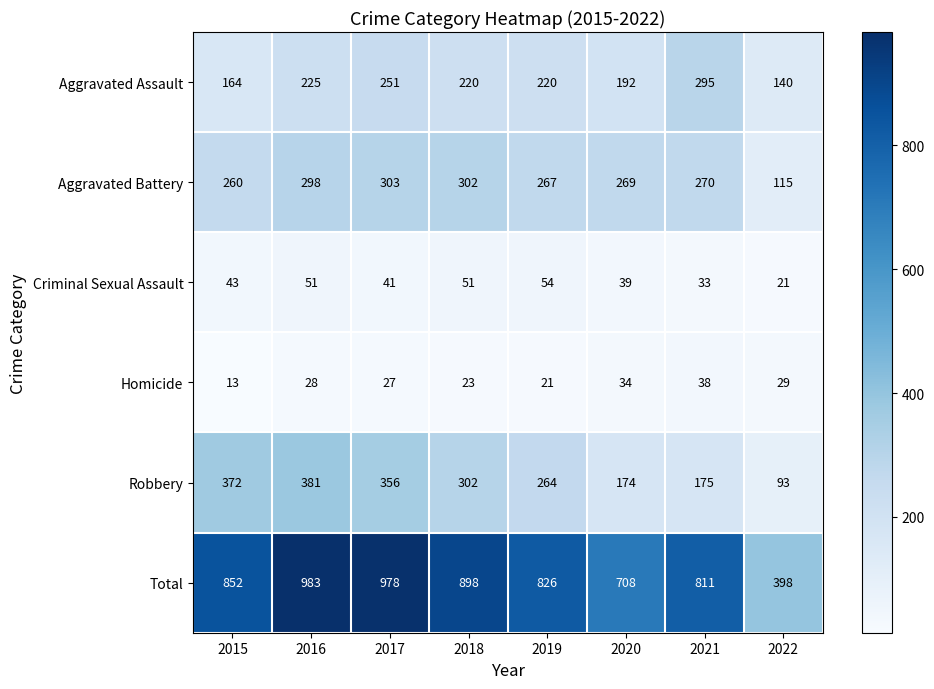

Is the value of Total at 2022 greater than the value of Aggravated Assault at 2015?

Yes